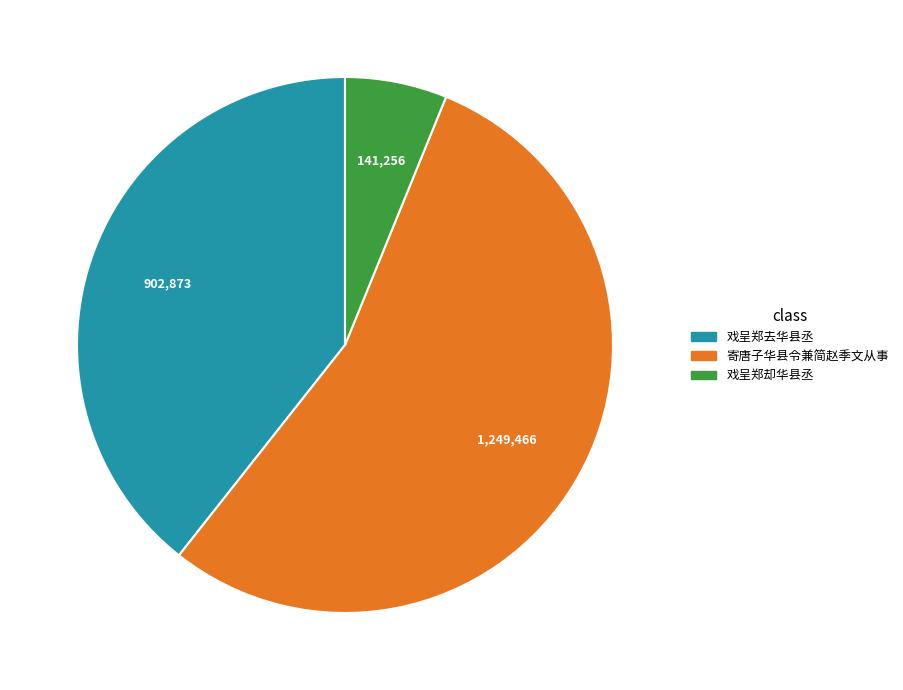

What is the ratio of the value at 寄唐子华县令兼简赵季文从事 to the value at 戏呈郑却华县丞?

8.8